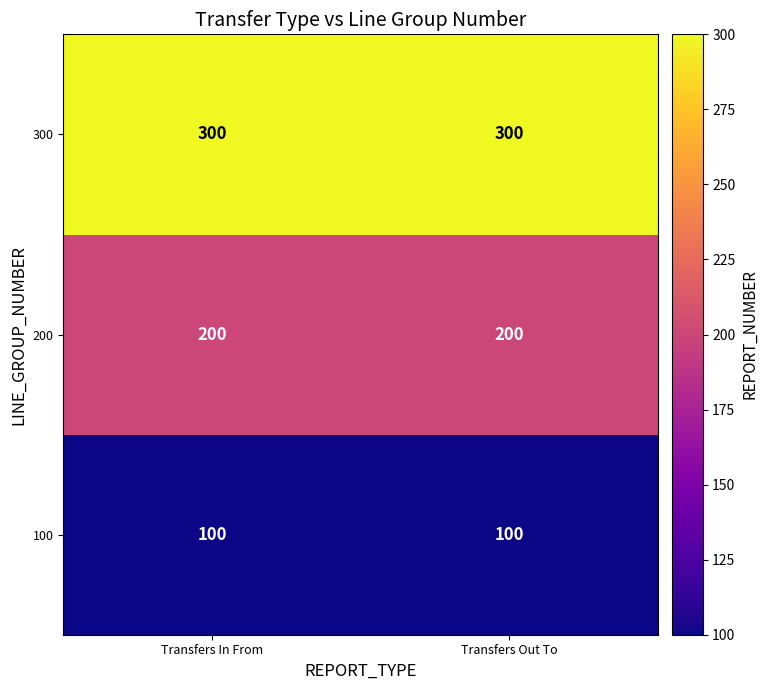

What is the sum of all 100 values?

200